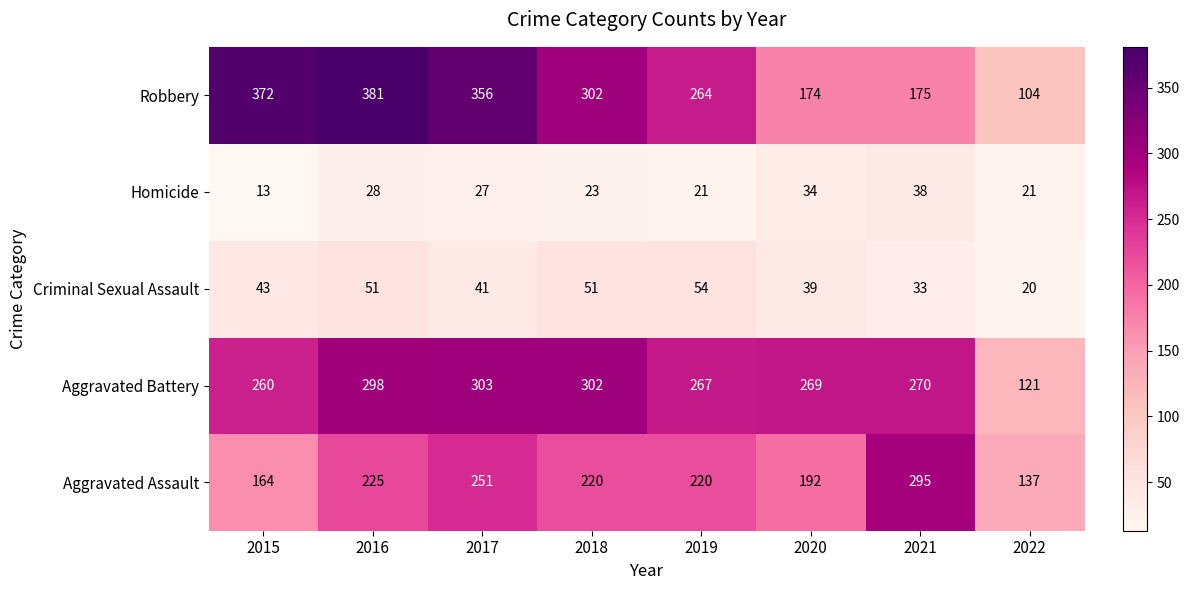

How many distinct data groups are displayed?

5